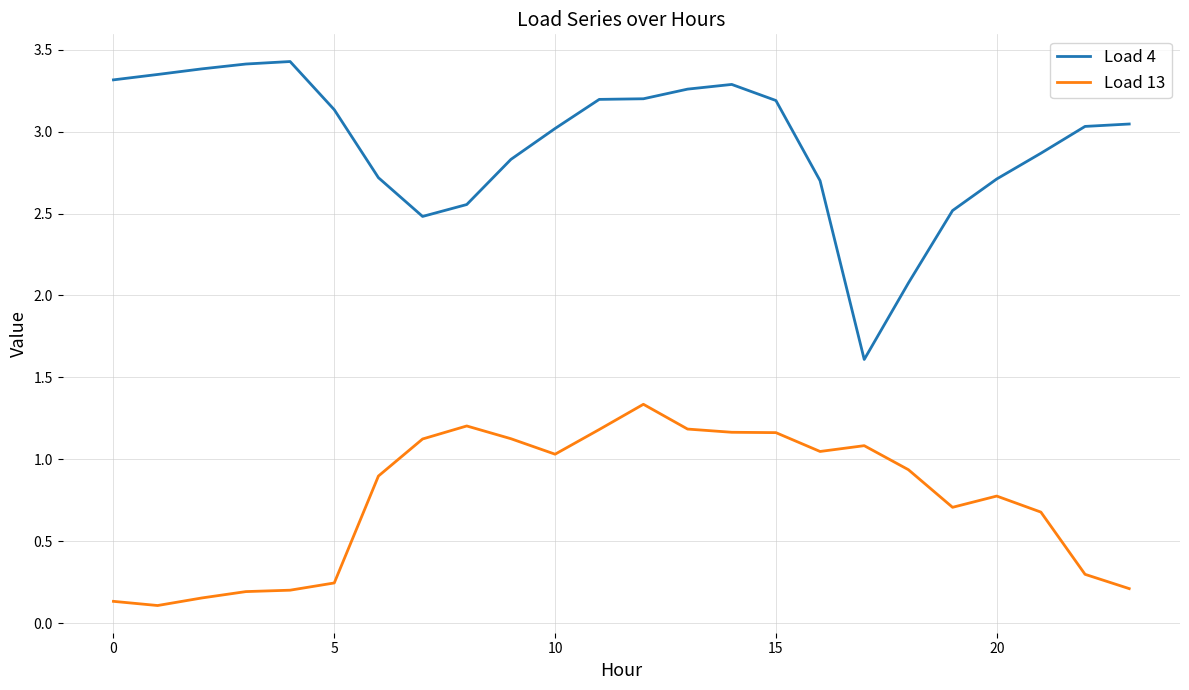

True or false: Load 13 and Load 4 cross at least once.

False